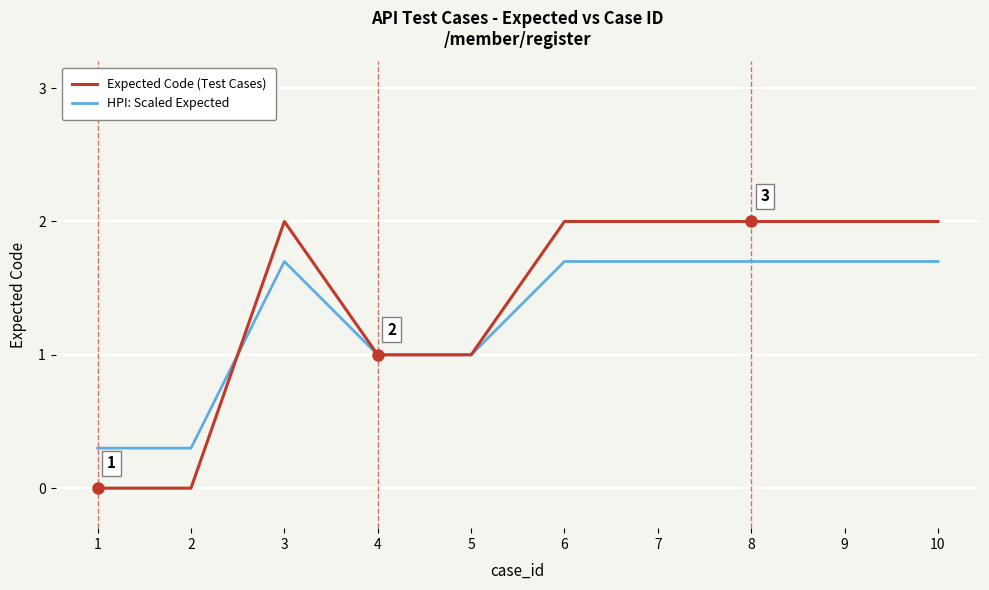

Between which two adjacent categories do HPI: Scaled Expected and Expected Code (Test Cases) first intersect?

2 and 3